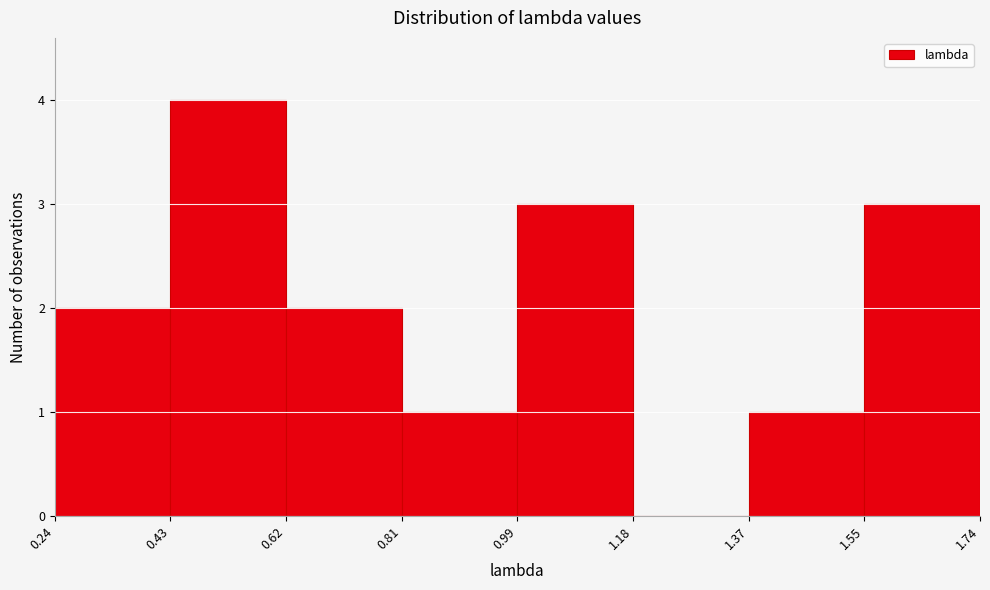

Reading left to right, list every bar in this chart as the range it spans on the x-axis followed by its height. The values are not printed on the chart, so give them approximately, as read against the axis.

0.24 to 0.43: 2
0.43 to 0.62: 4
0.62 to 0.81: 2
0.81 to 0.99: 1
0.99 to 1.18: 3
1.18 to 1.37: 0
1.37 to 1.55: 1
1.55 to 1.74: 3